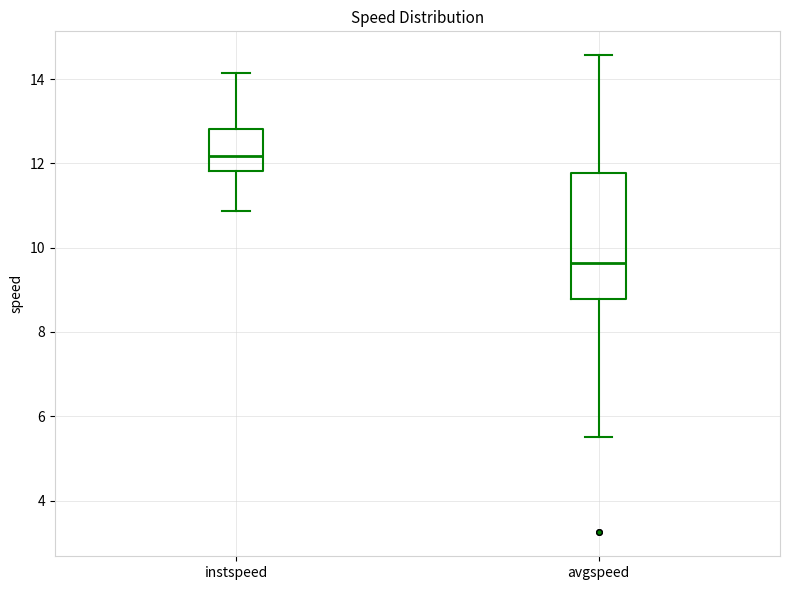

Which box is the tallest, from its lower edge to its upper edge?

avgspeed